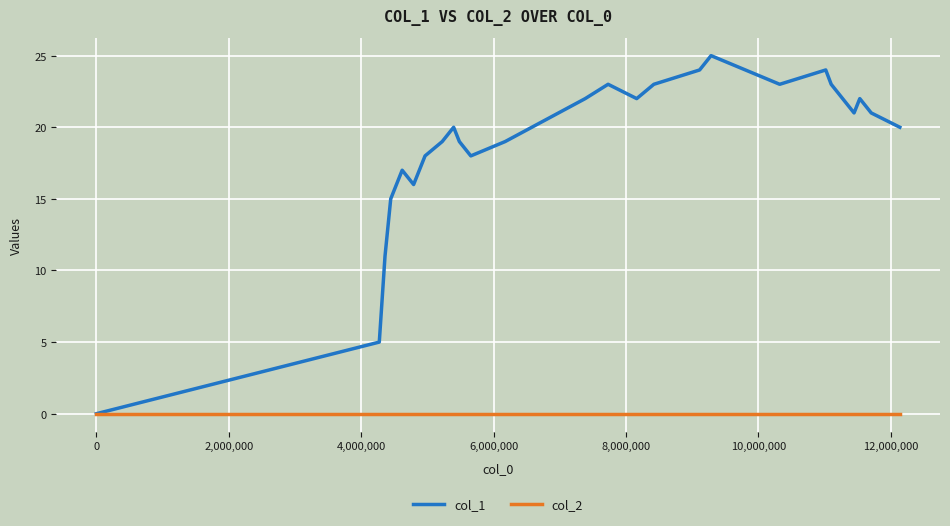

Which series has the largest total across all categories?

col_1